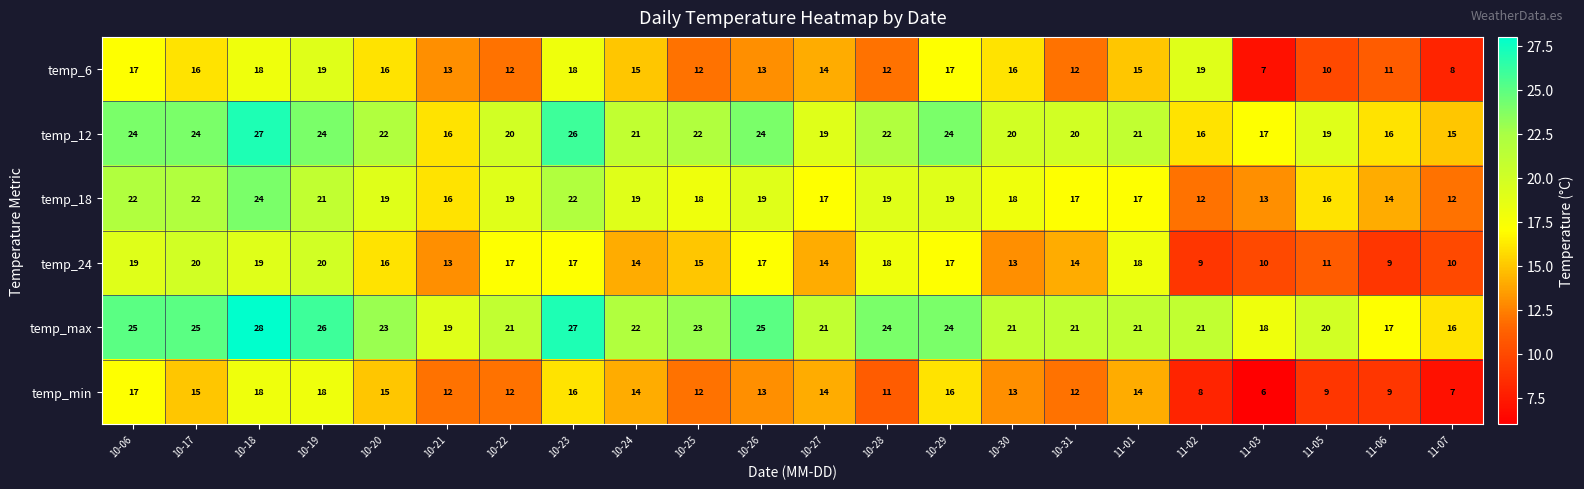

Rank the series by their maximum value, from highest to lowest.

temp_max, temp_12, temp_18, temp_24, temp_6, temp_min